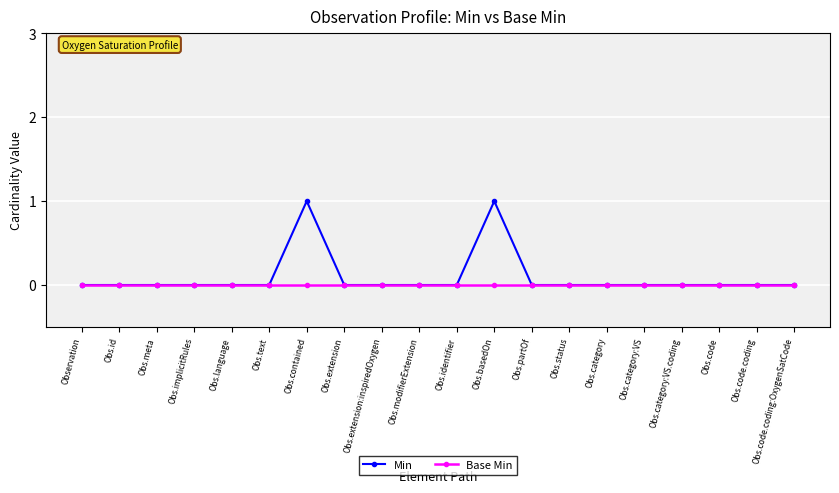

Count the number of data series in this chart.

2